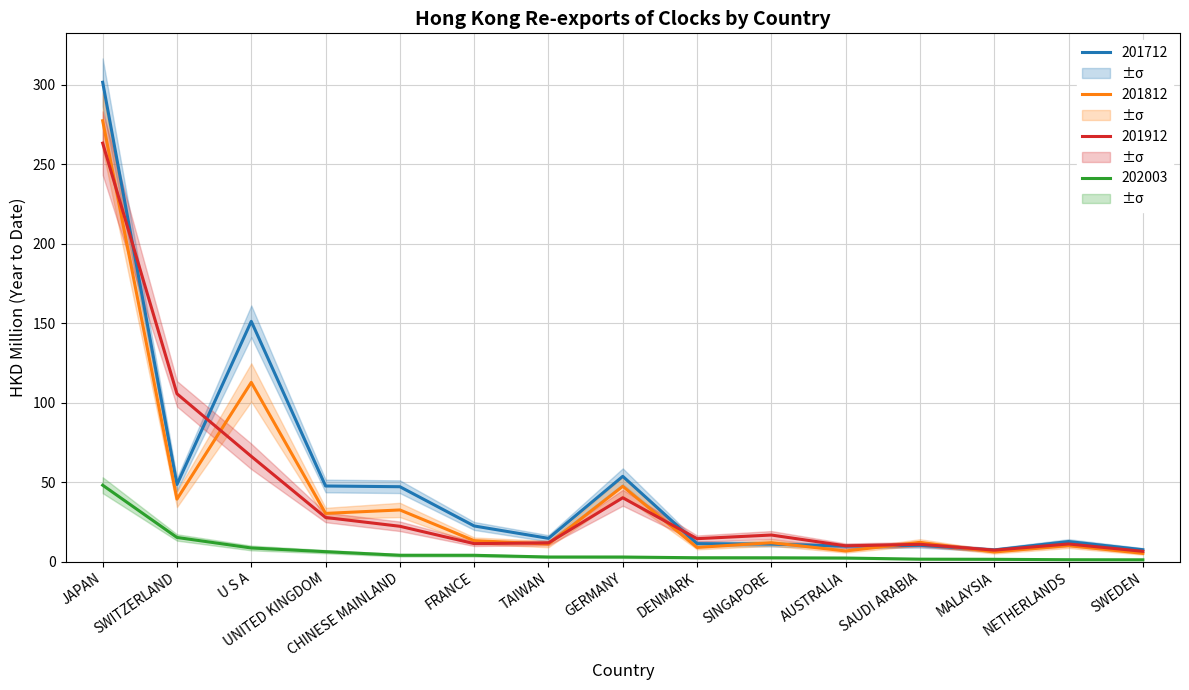

Where is the first local maximum for 201712?

U S A